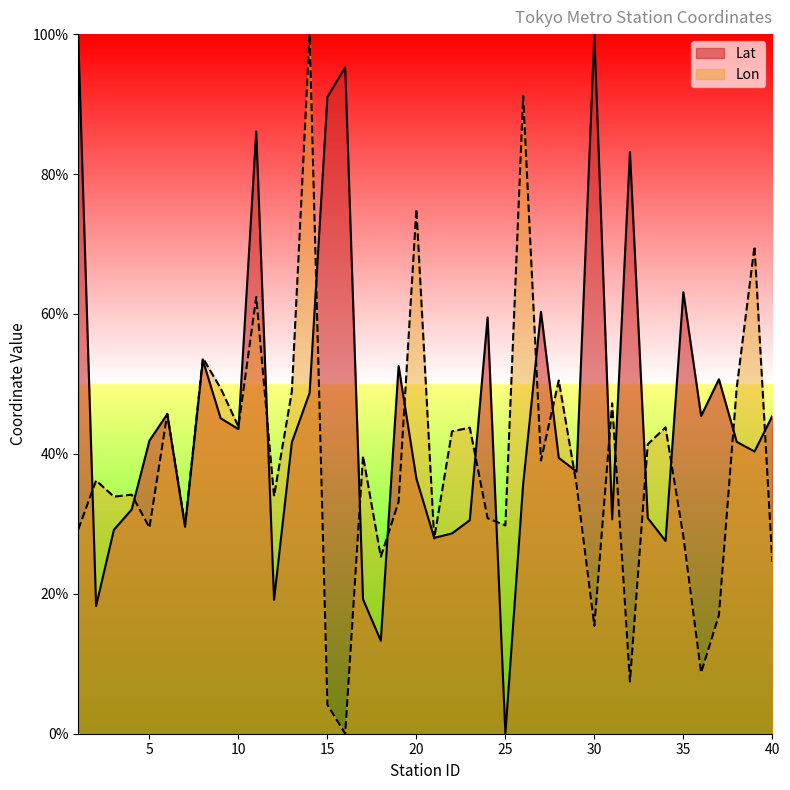

What value does the Lat series have at 22?

28.6